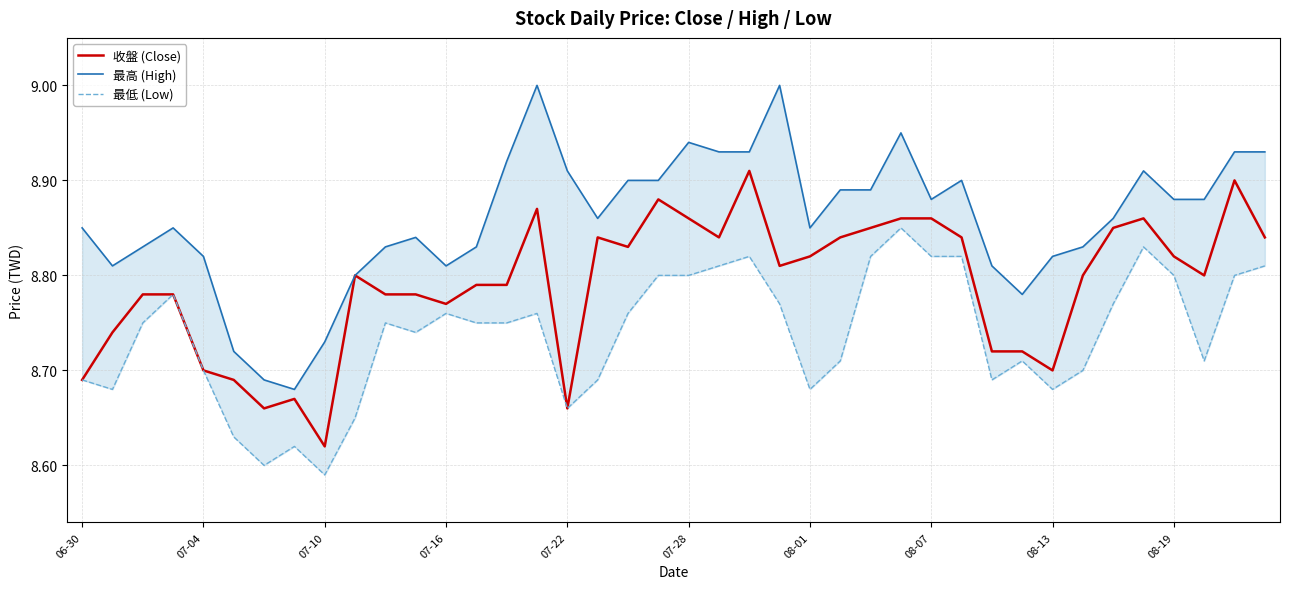

What is the average value of the 最高 (High) series?

8.9